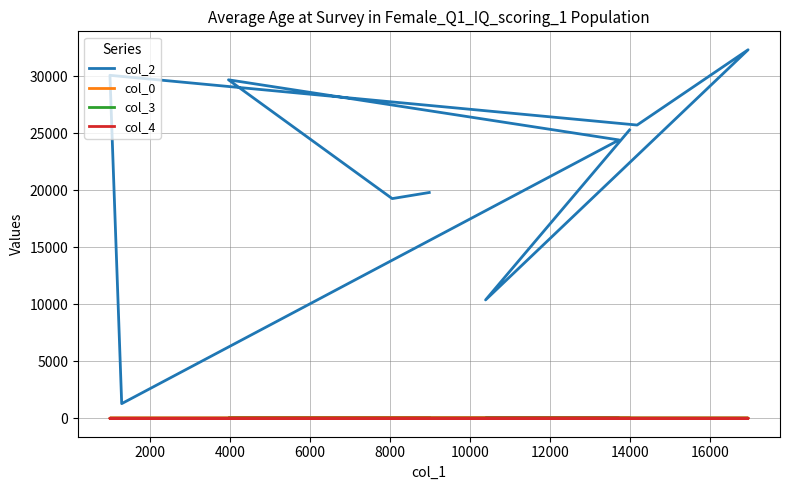

How many lines are shown in the chart?

4